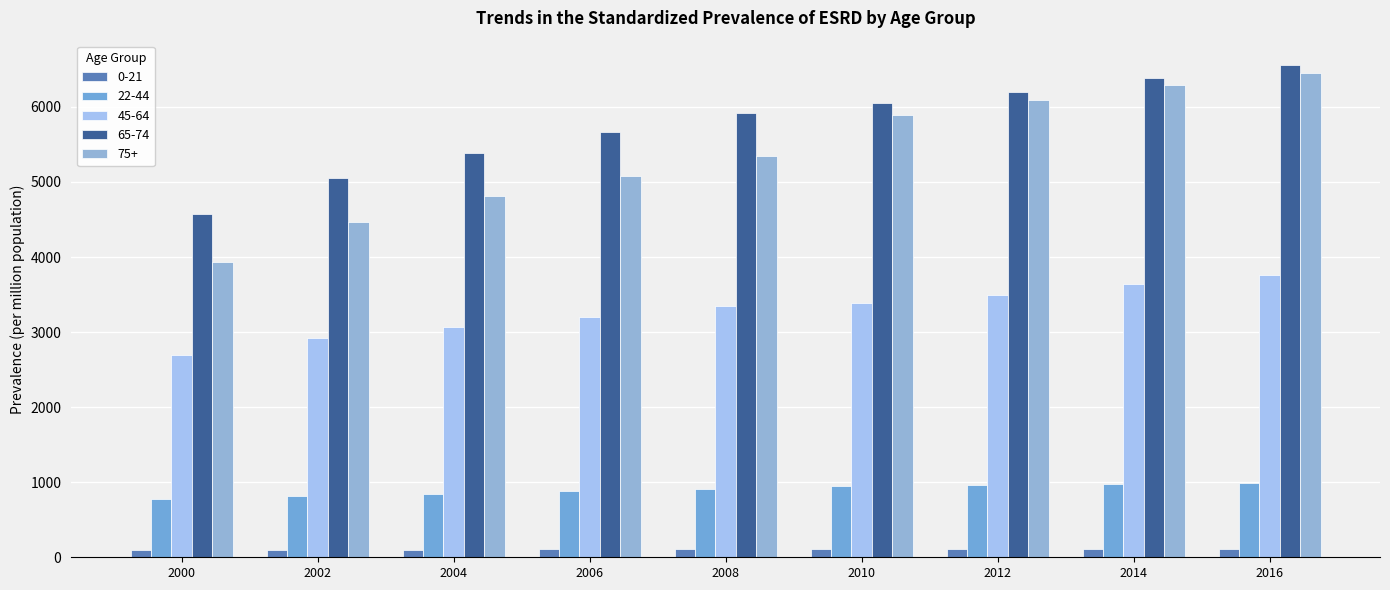

At which label does 65-74 reach its minimum?

2000